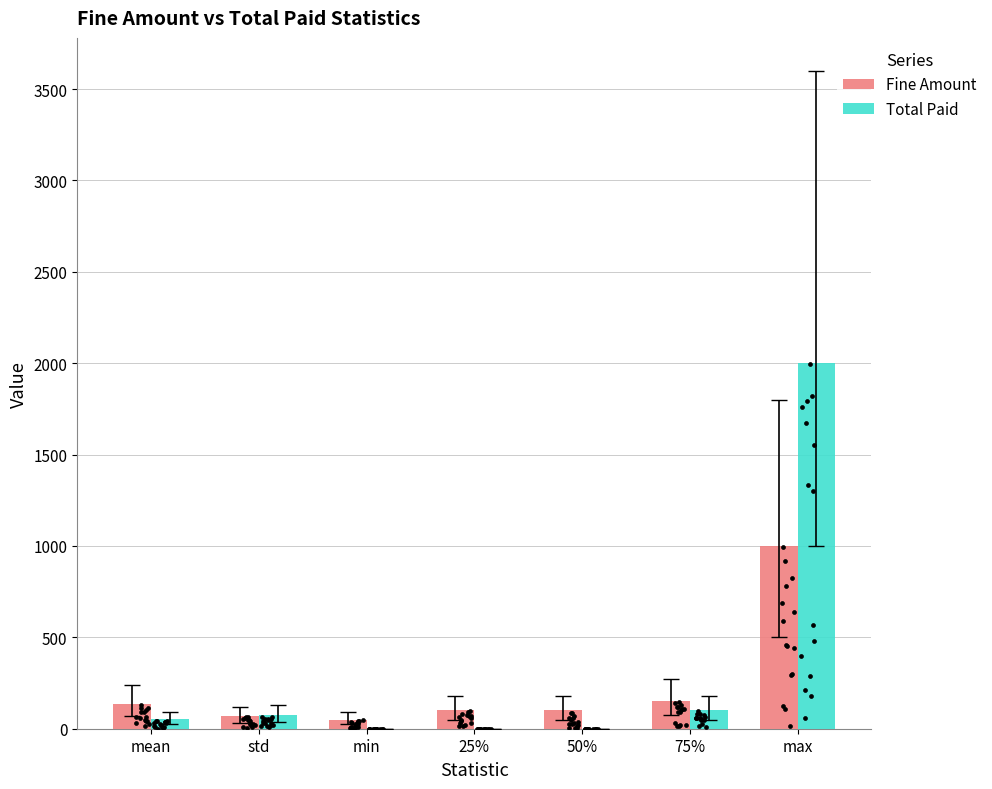

What is the total value across all series at 75%?

250.0